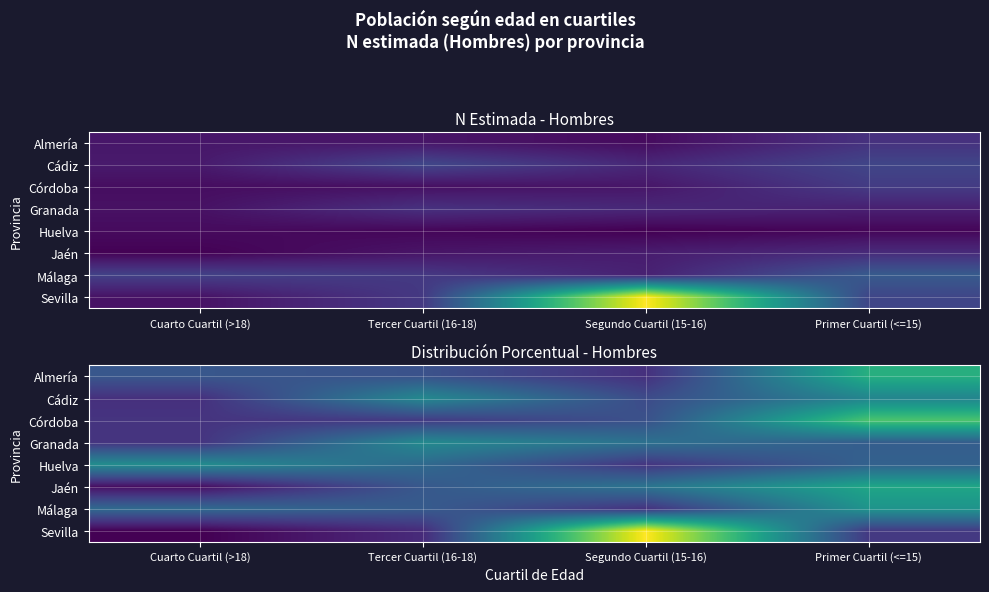

What is the minimum value for Córdoba?

14.1